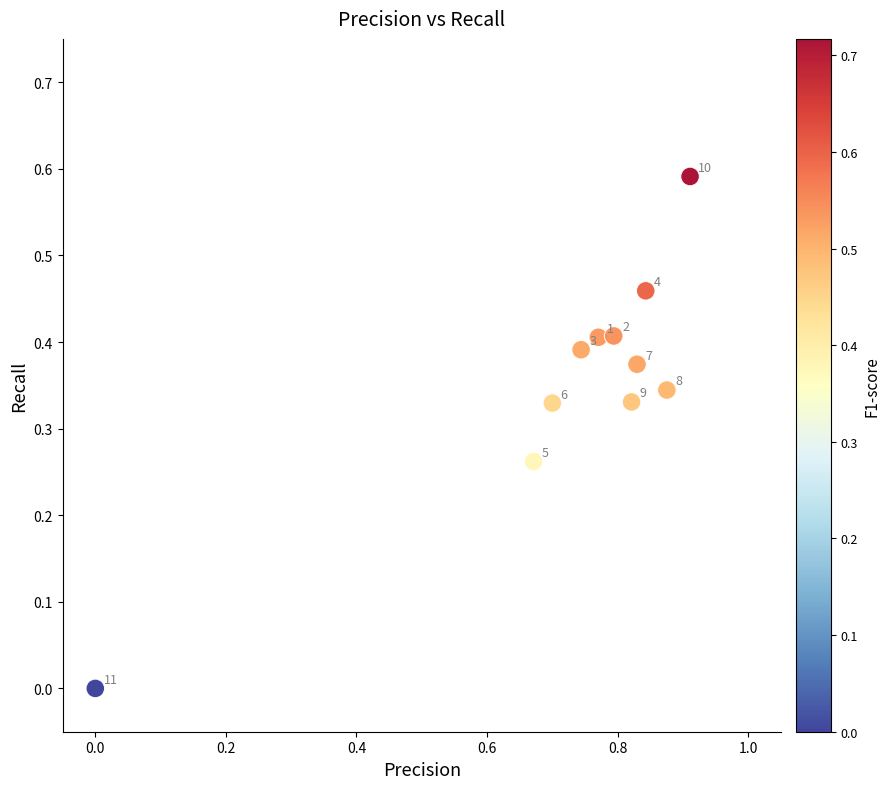

What is the average X value?

0.7